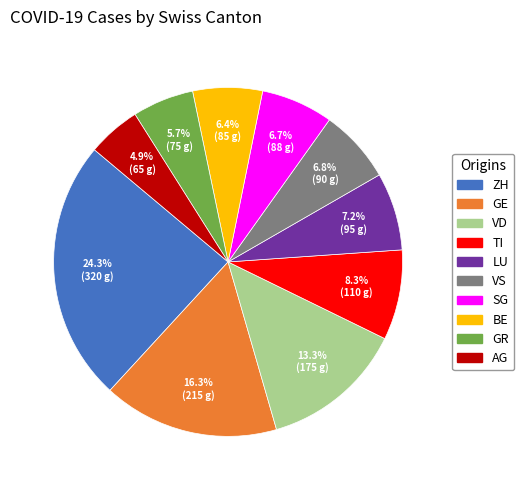

What is the smallest slice in the pie chart?

AG